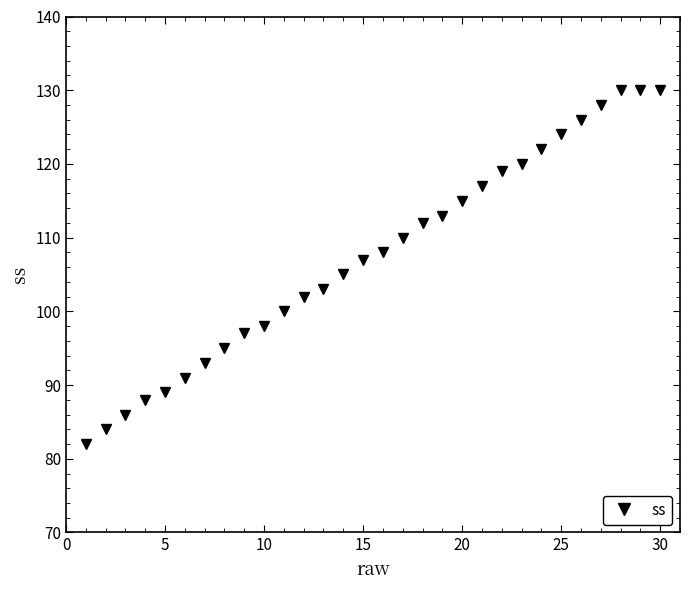

What is the average value?

107